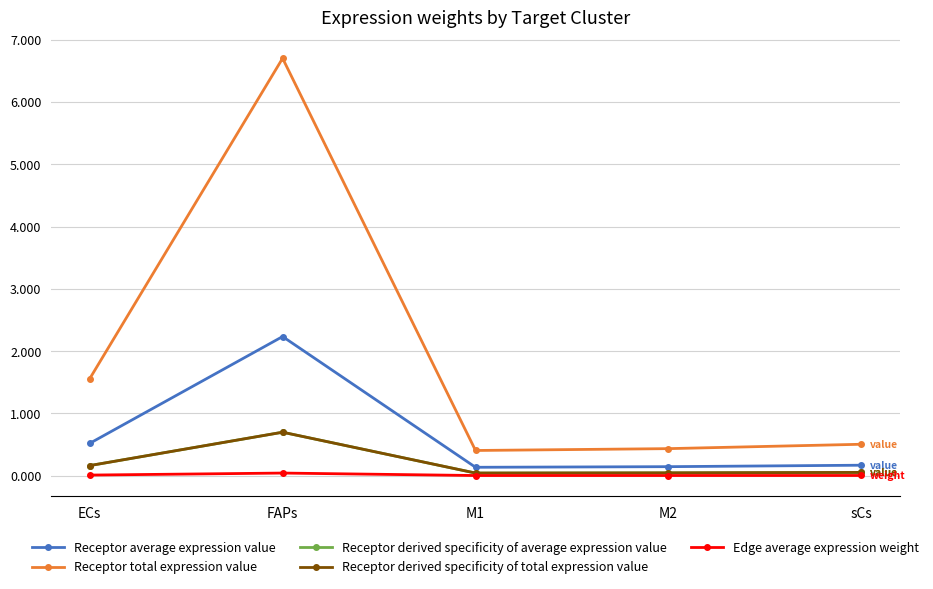

The value of Receptor average expression value at sCs is 0.2. True or false?

True